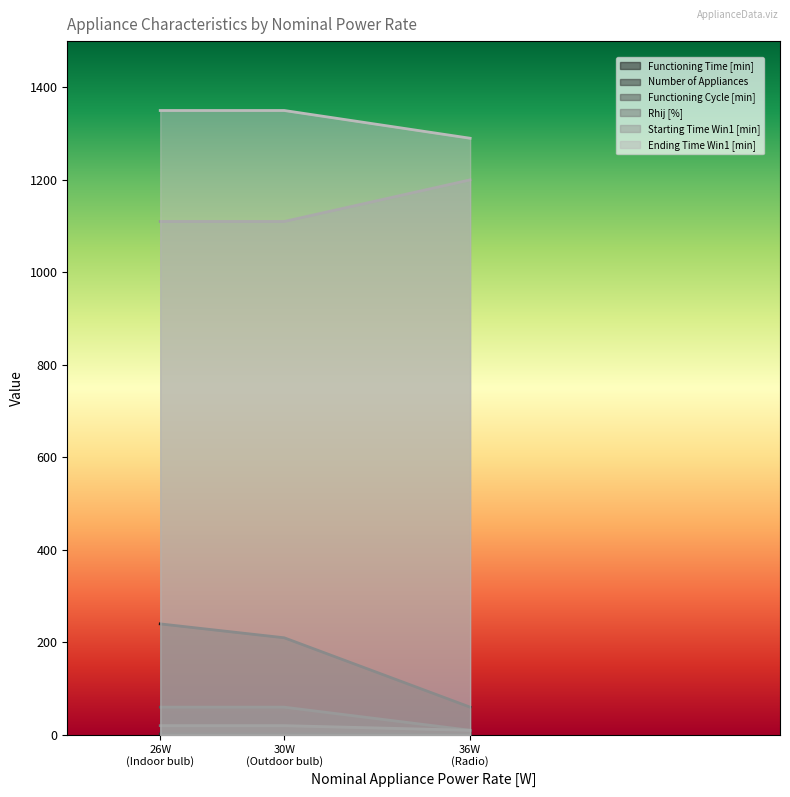

What is the difference between the maximum and minimum values in the Functioning Time [min] series?

180